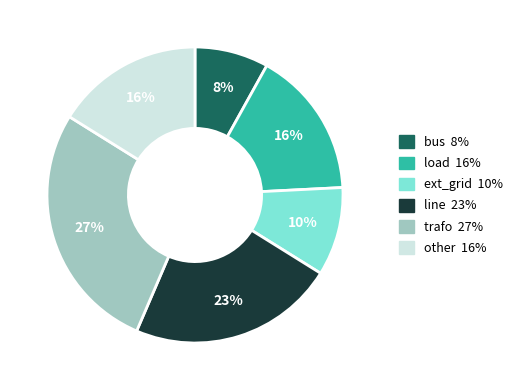

Which slice is the smallest?

bus